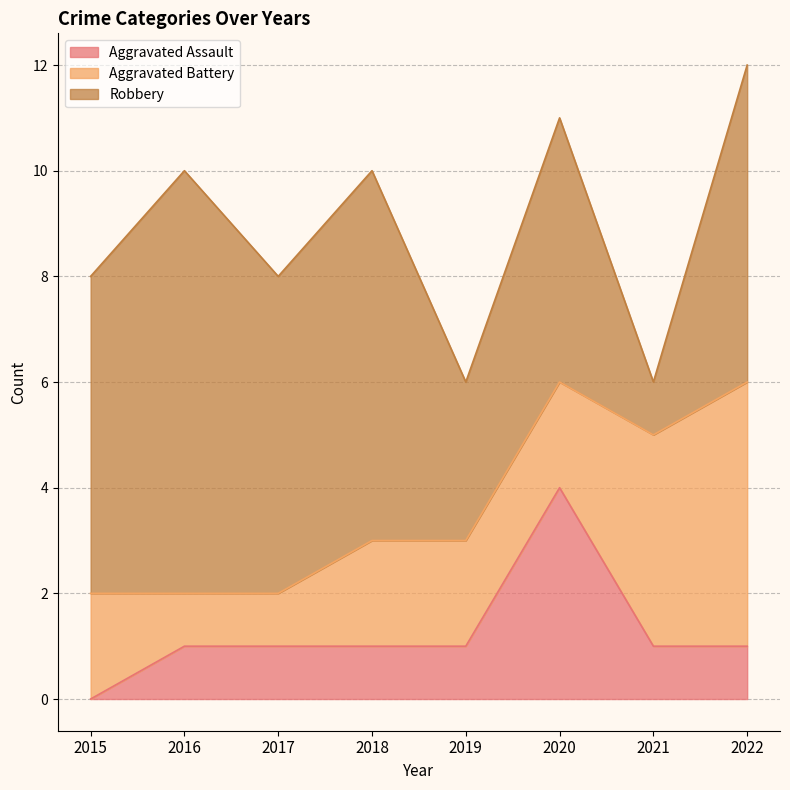

At which label does Aggravated Assault reach its minimum?

2015